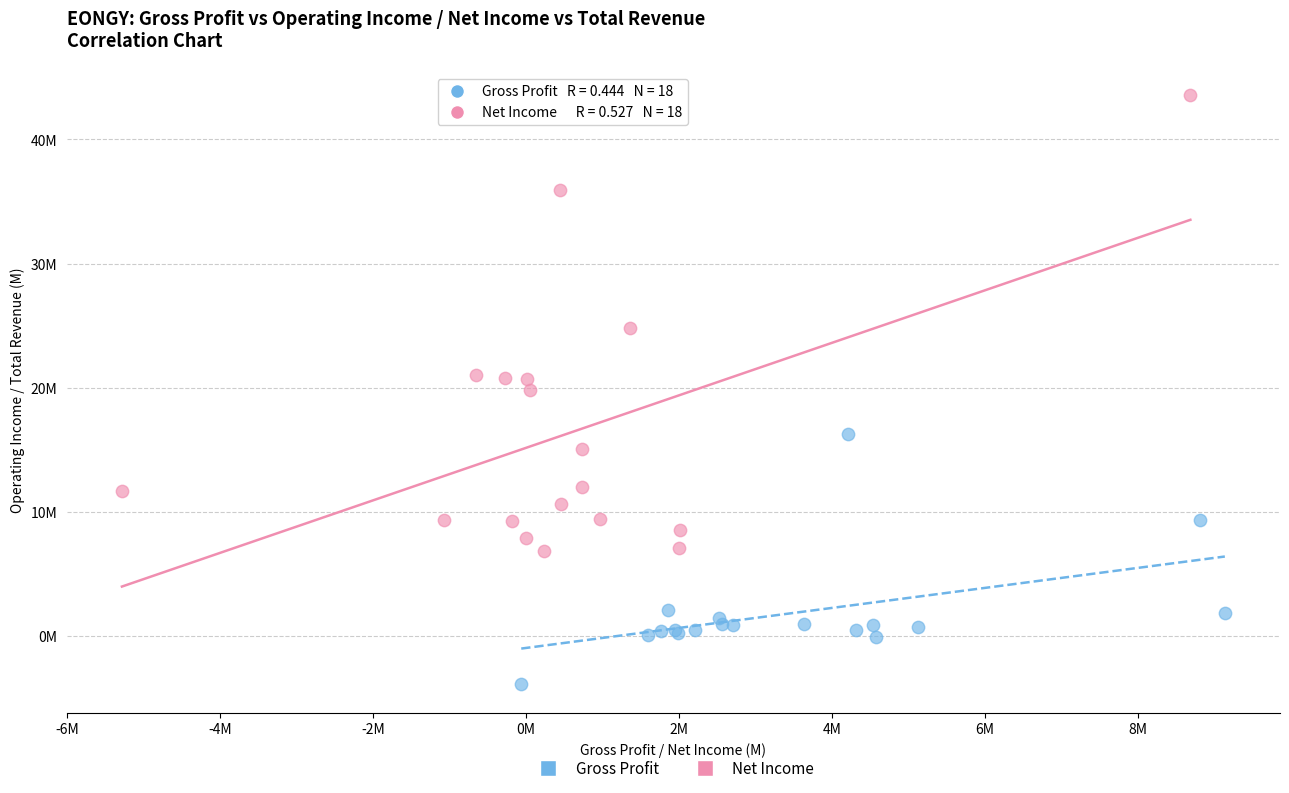

Which series contains the lowest Y value?

Gross Profit